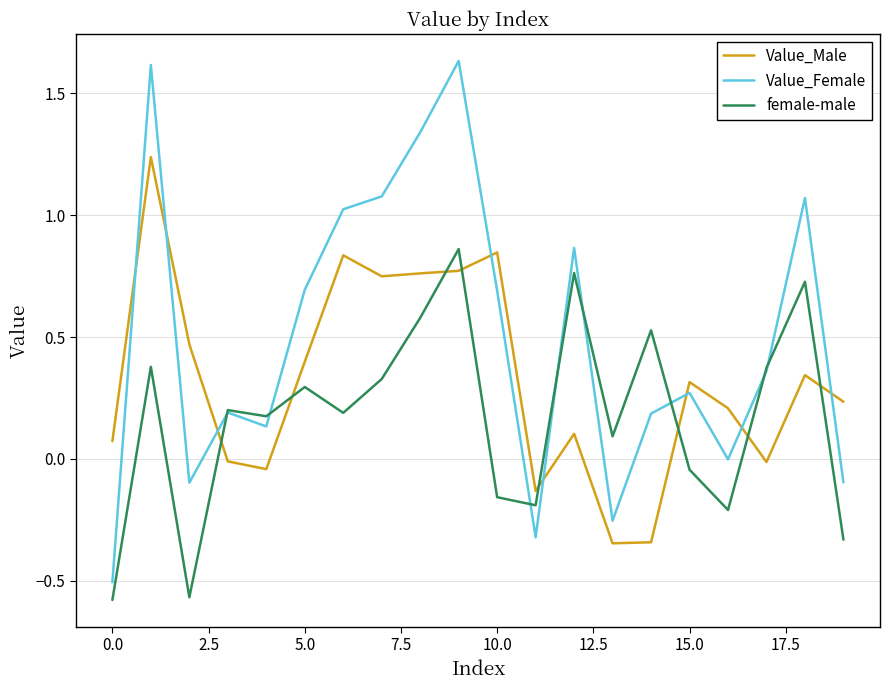

List the series in order of their peak value, lowest first.

female-male, Value_Male, Value_Female